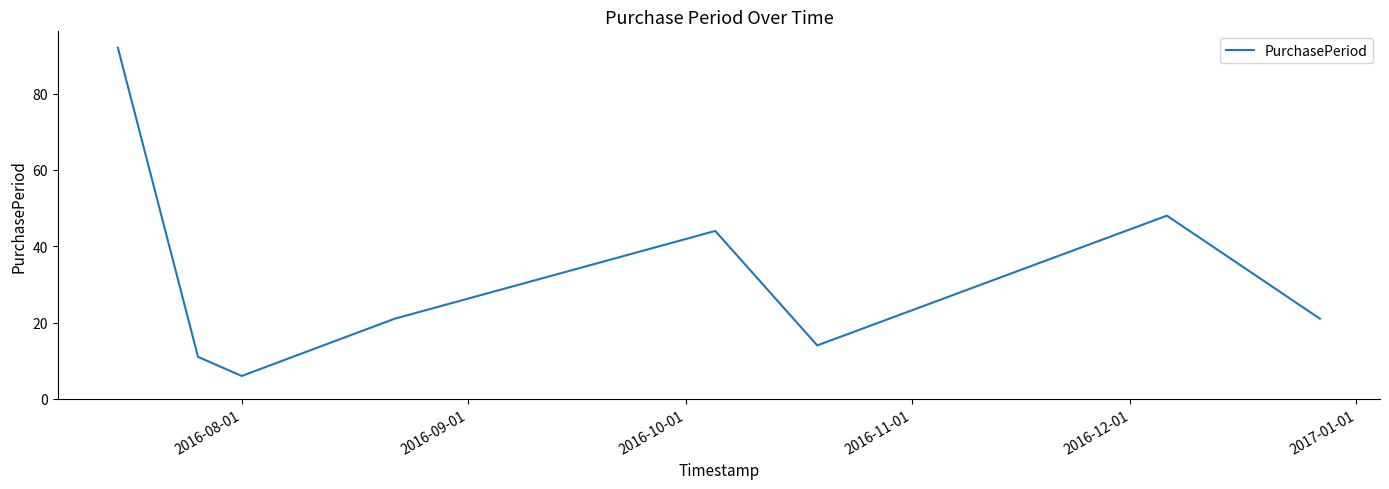

What is the difference between the second highest and second lowest values?

37